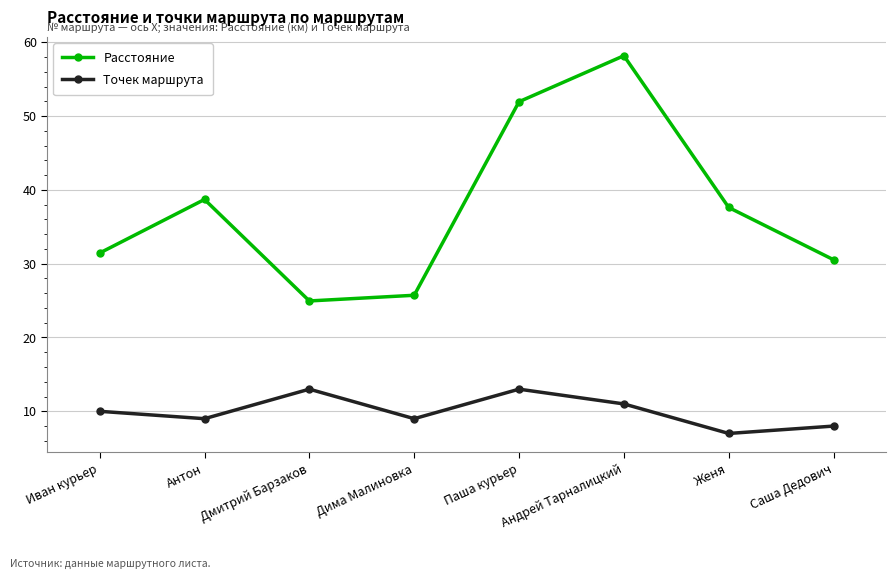

True or false: Расстояние and Точек маршрута intersect in this chart.

False